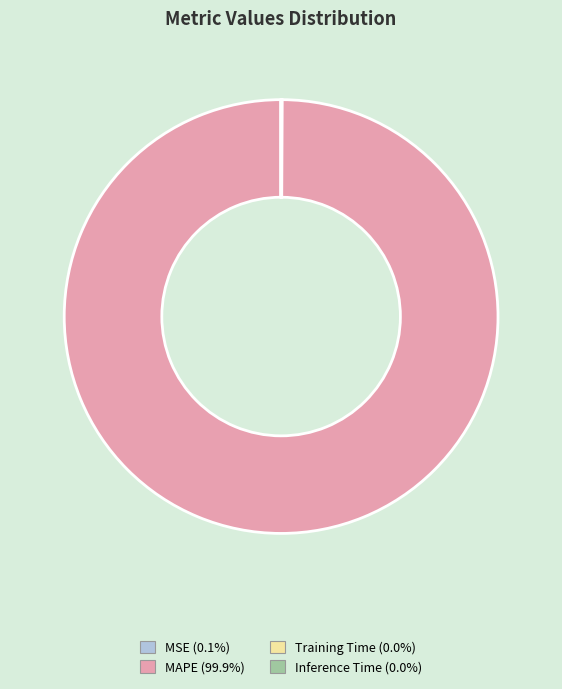

What is the largest slice in the pie chart?

MAPE